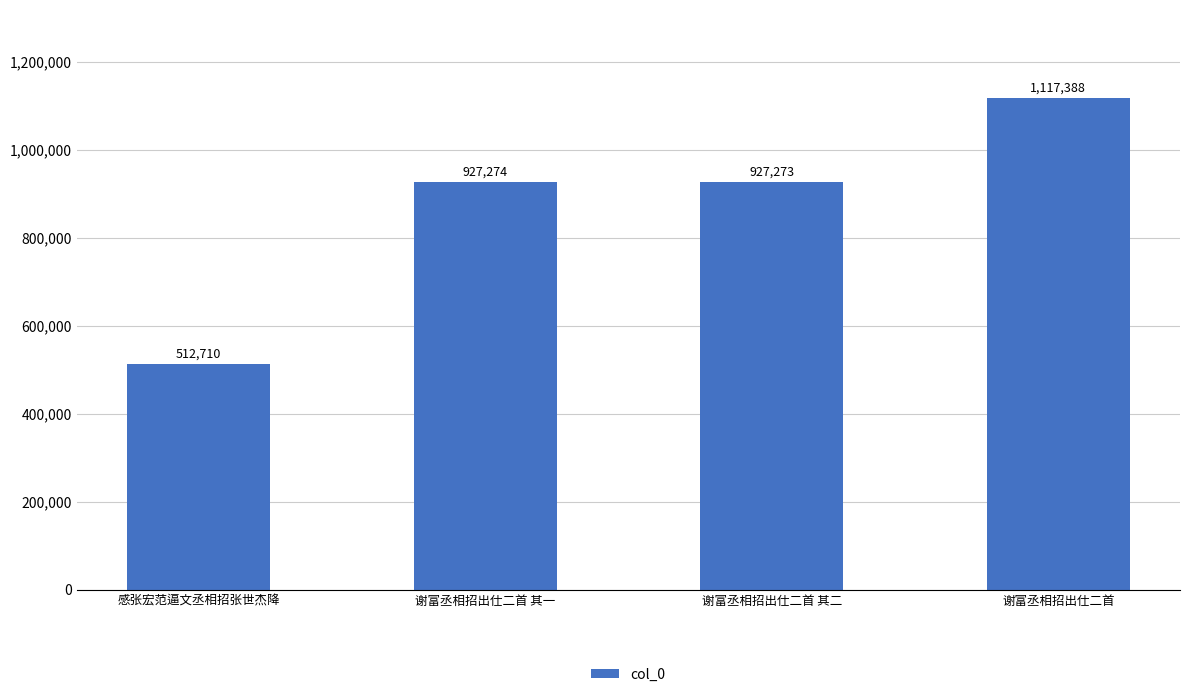

What is the difference between the values at 感张宏范逼文丞相招张世杰降 and 谢富丞相招出仕二首?

604678